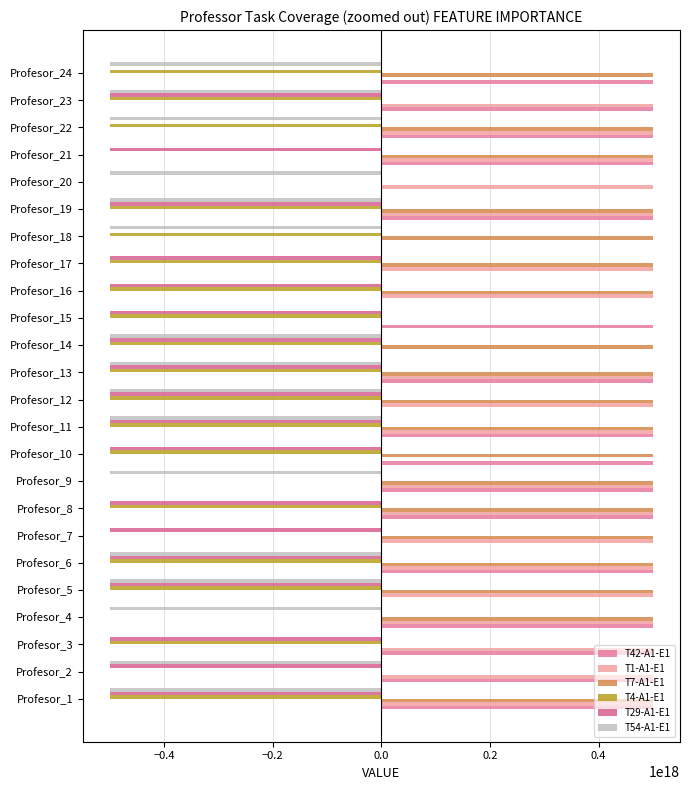

Rank the series by their maximum value, from highest to lowest.

T42-A1-E1, T1-A1-E1, T7-A1-E1, T4-A1-E1, T29-A1-E1, T54-A1-E1